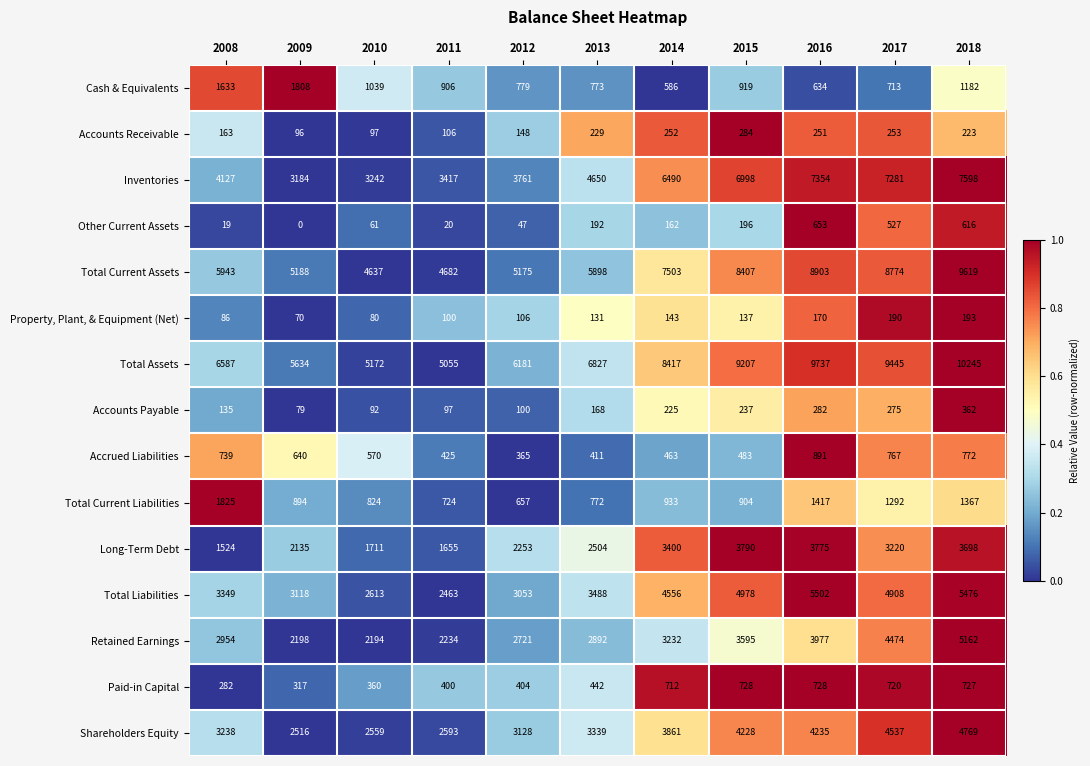

Is it true that Property, Plant, & Equipment (Net) equals 143 at 2014?

True